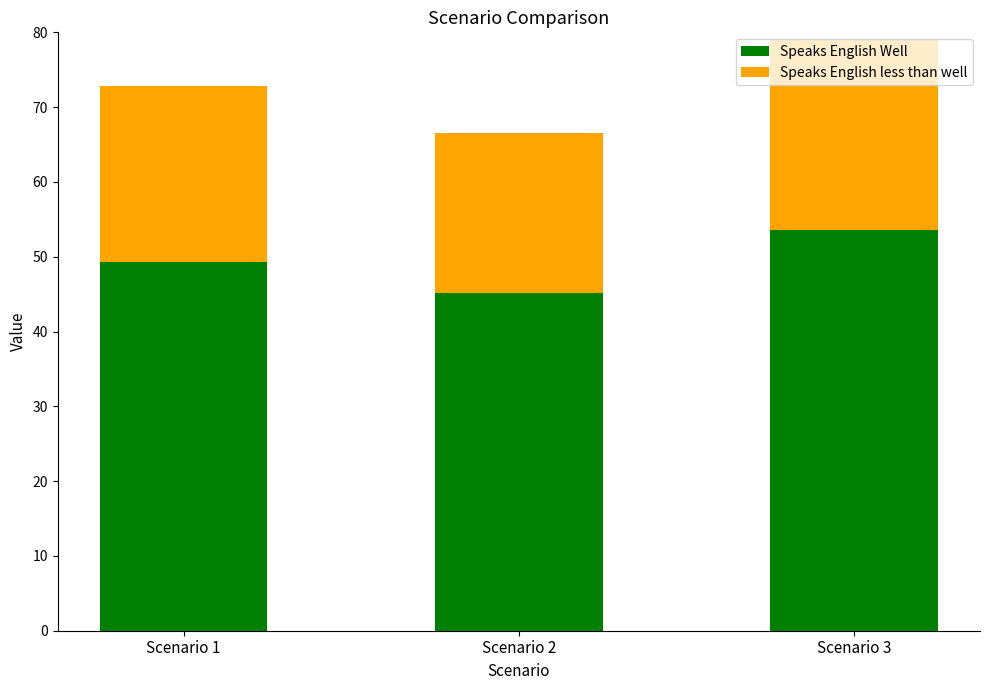

Does the chart contain any negative values?

No